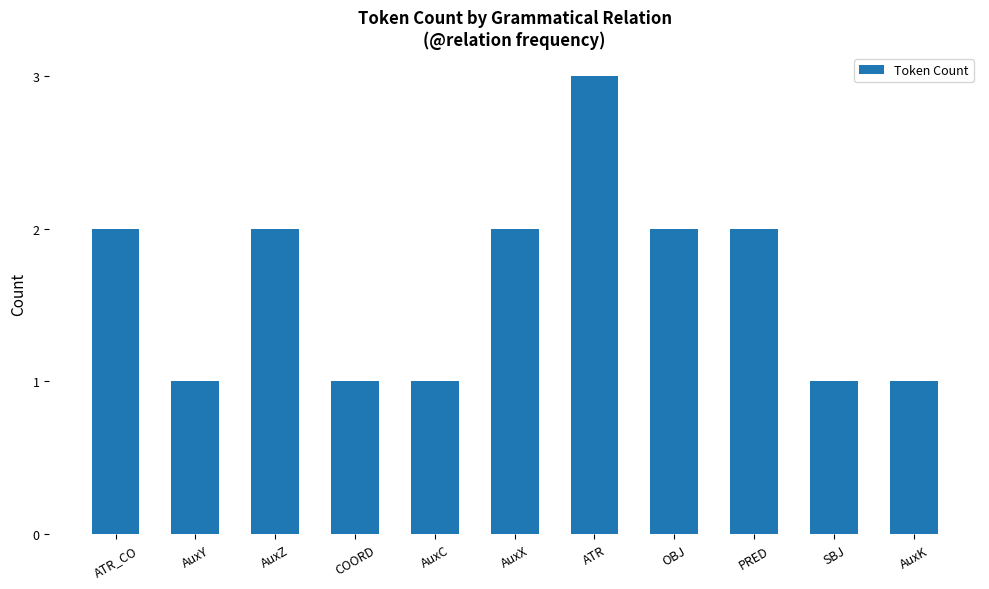

Reading left to right, list all the values displayed in this chart.

ATR_CO=2	AuxY=1	AuxZ=2	COORD=1	AuxC=1	AuxX=2	ATR=3	OBJ=2	PRED=2	SBJ=1	AuxK=1